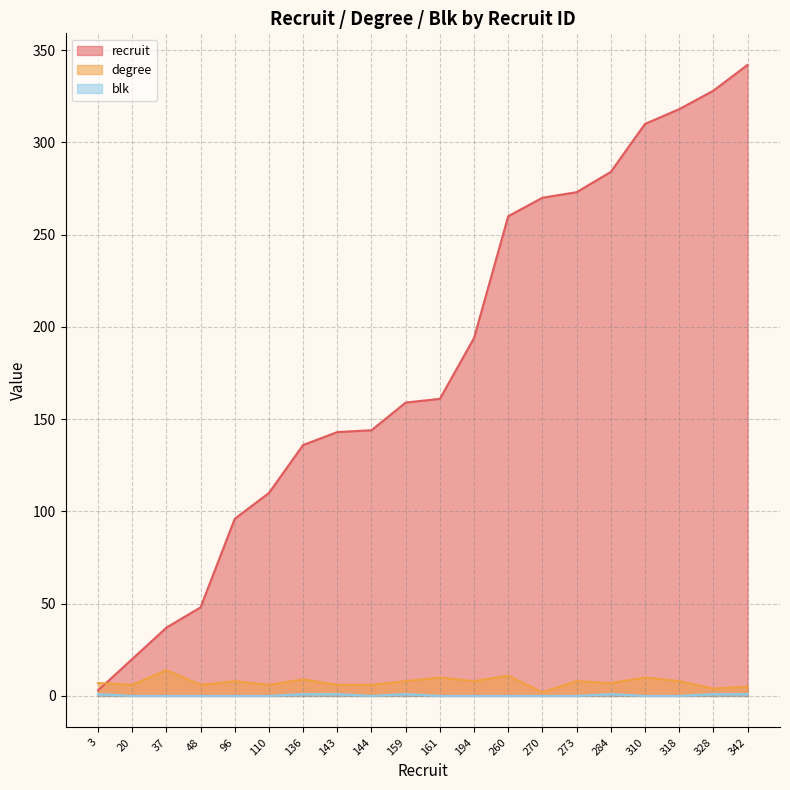

What is the difference between the recruit values at 37 and 318?

281